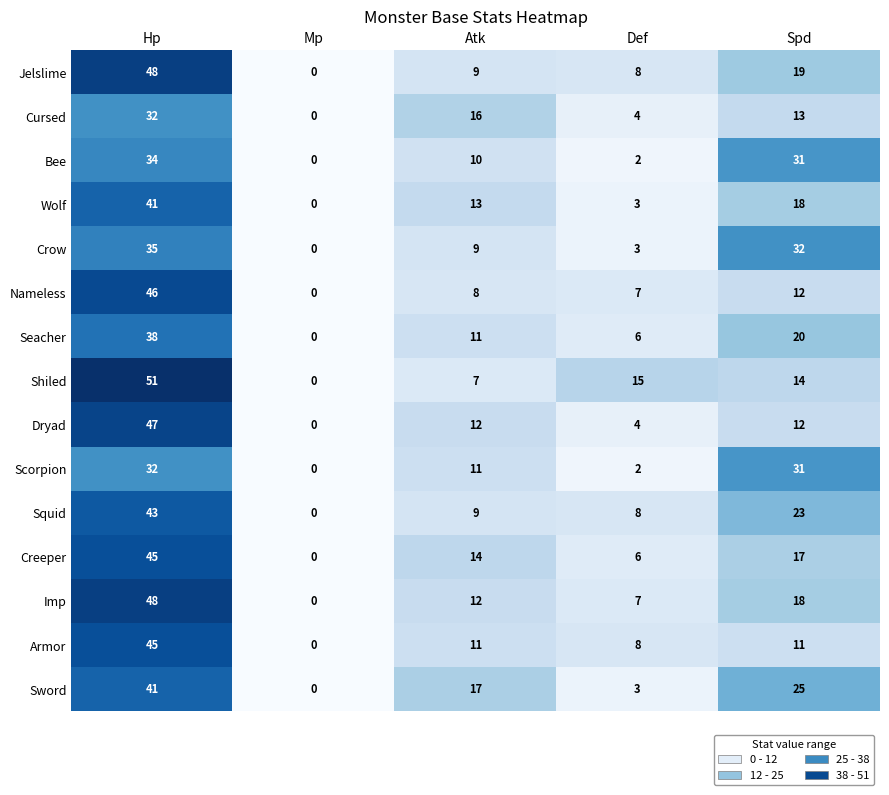

What is the approximate value of Imp at Atk, to the nearest 10?

10